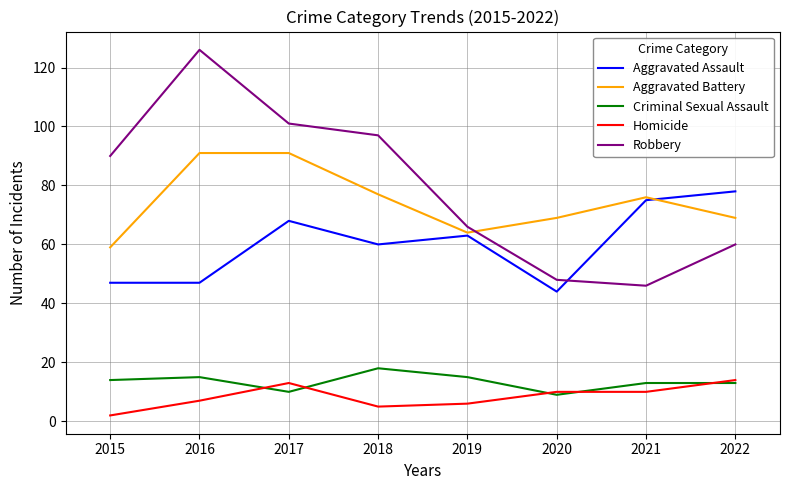

Is the value of Aggravated Assault at 2018 greater than the value of Robbery at 2016?

No